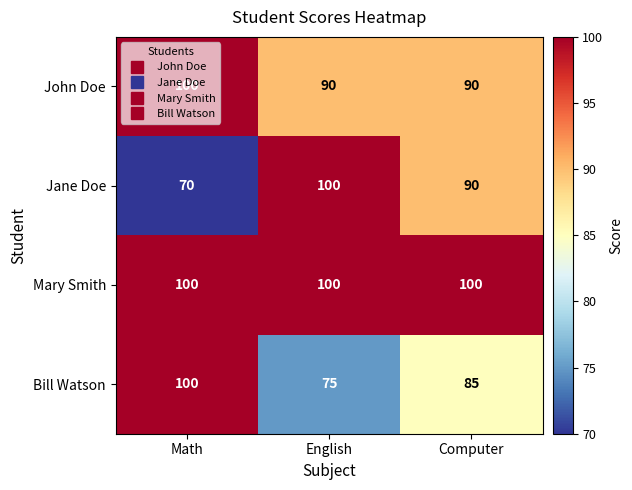

What is the sum of all John Doe values?

280